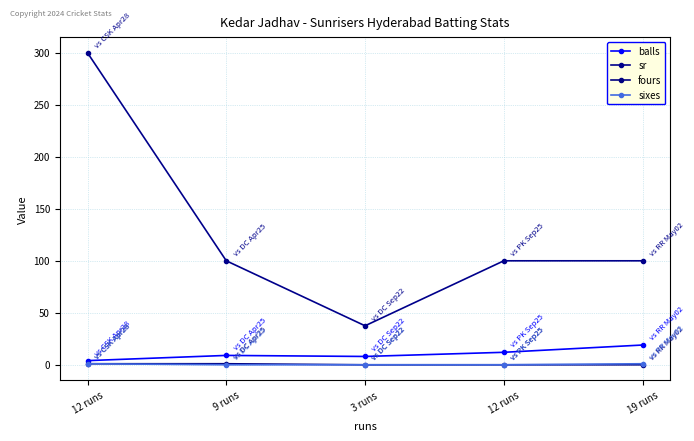

How many categories are shown in the chart?

5